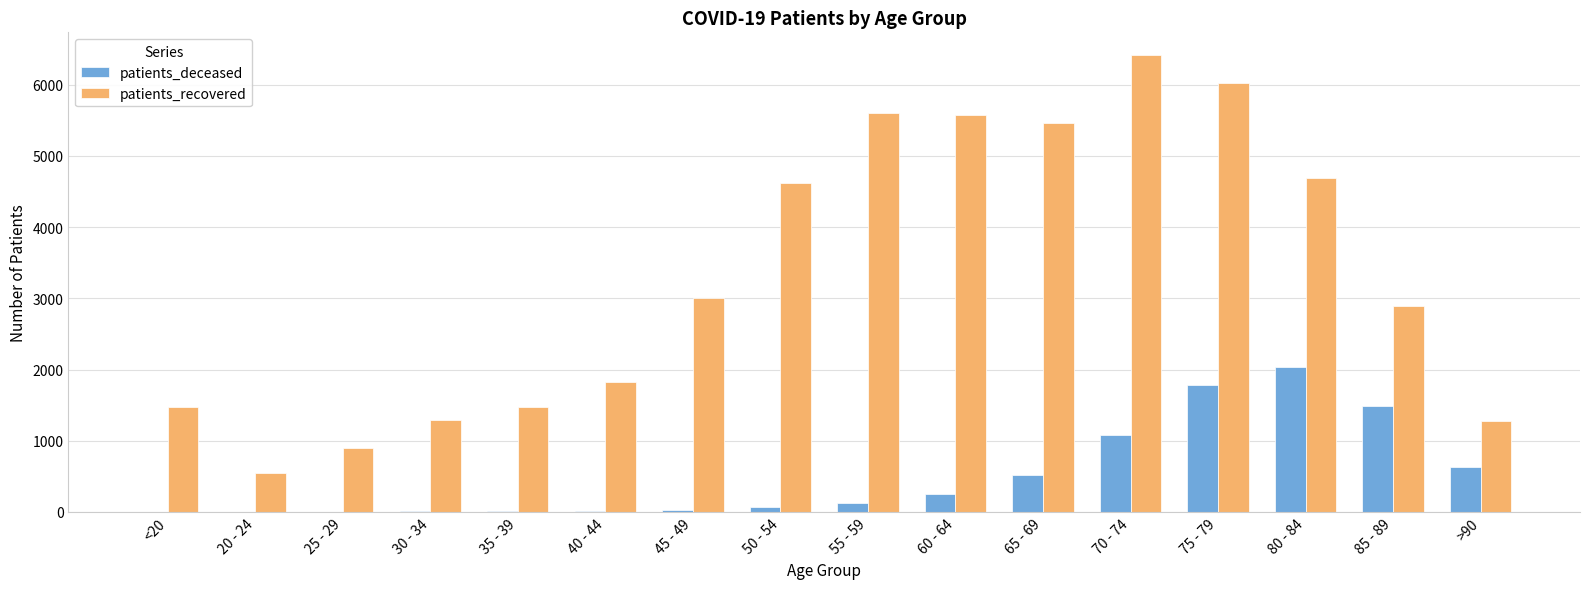

What is the sum of the patients_deceased values at 85 - 89 and >90?

2115